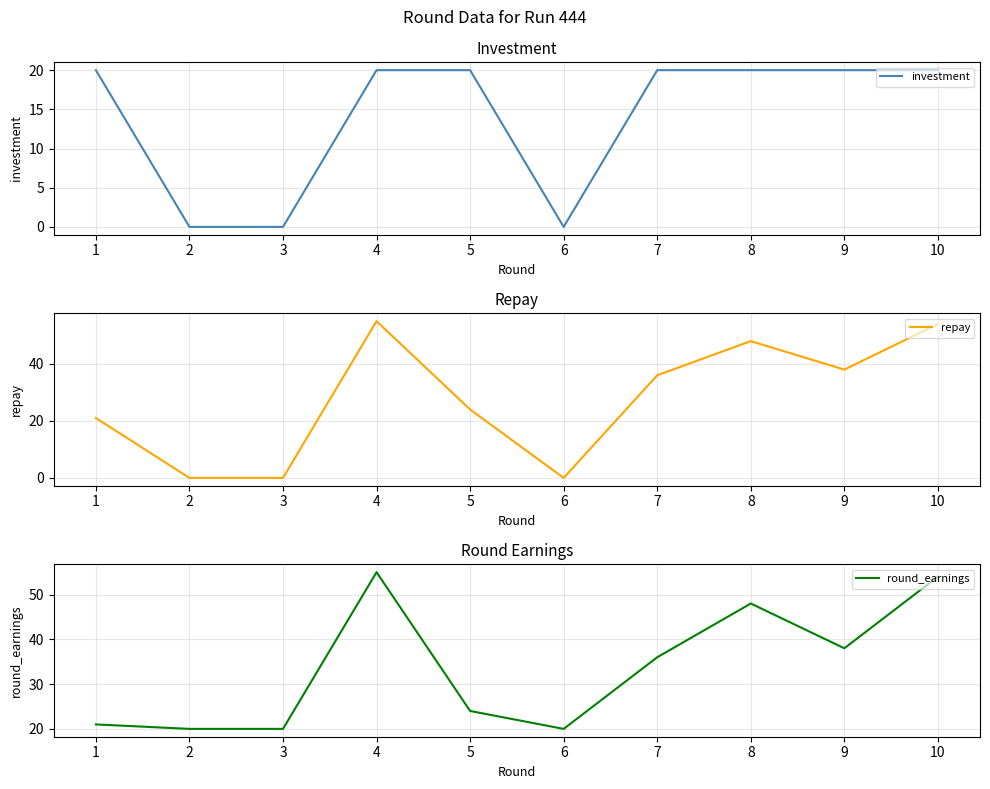

Which series has the widest spread of values?

repay